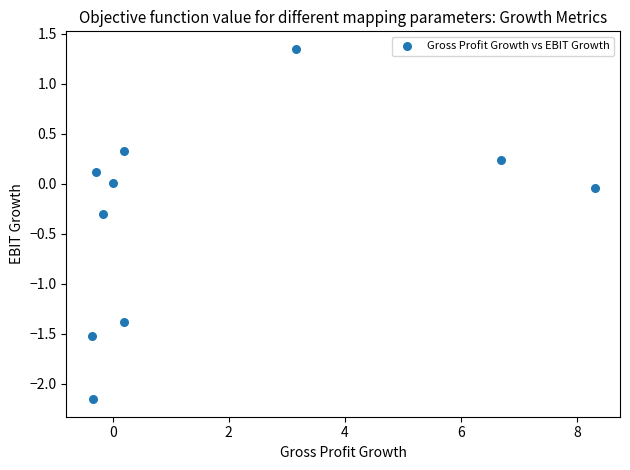

What is the average Y value?

-0.3